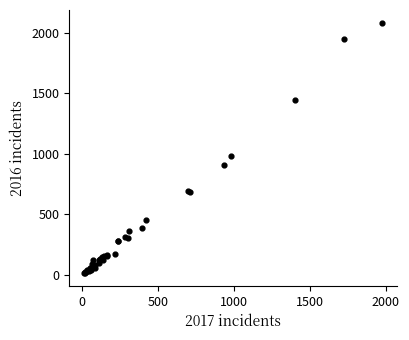

What Y value in the scatter plot is closest to 1048?

983